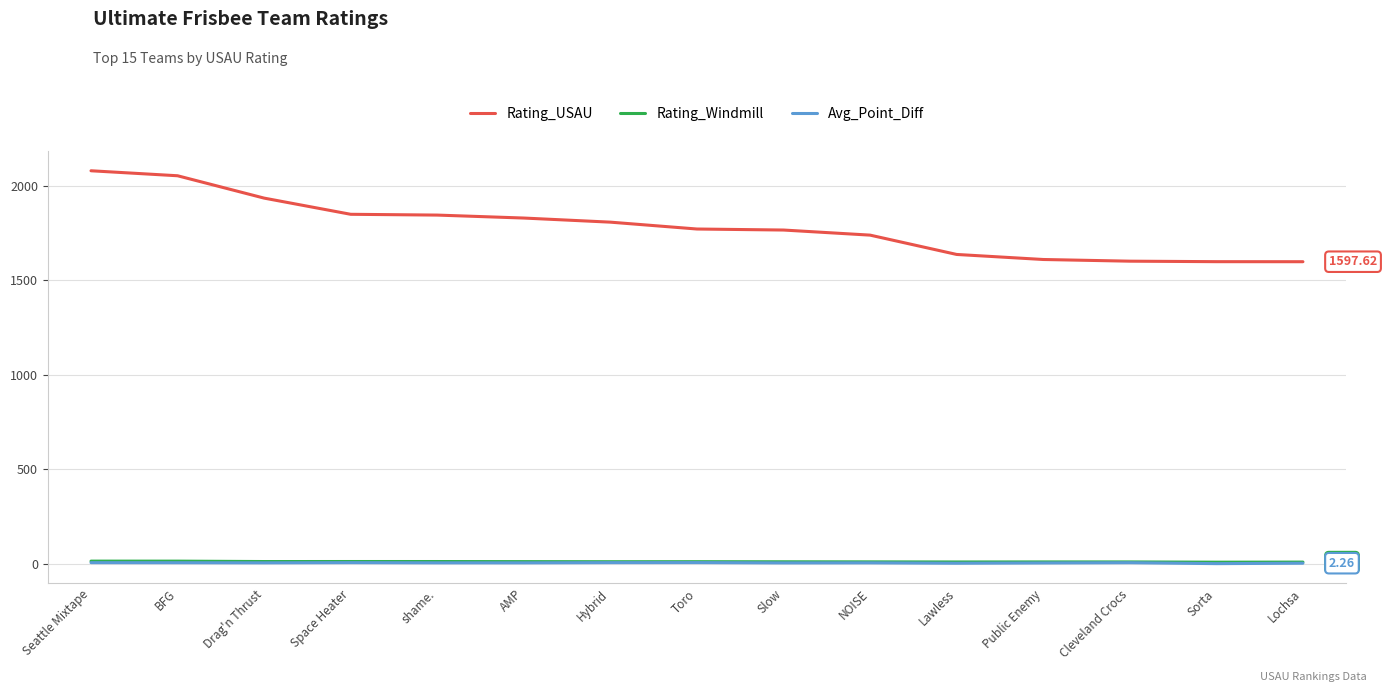

Is it true that Rating_USAU equals 1636.0 at Lawless?

True